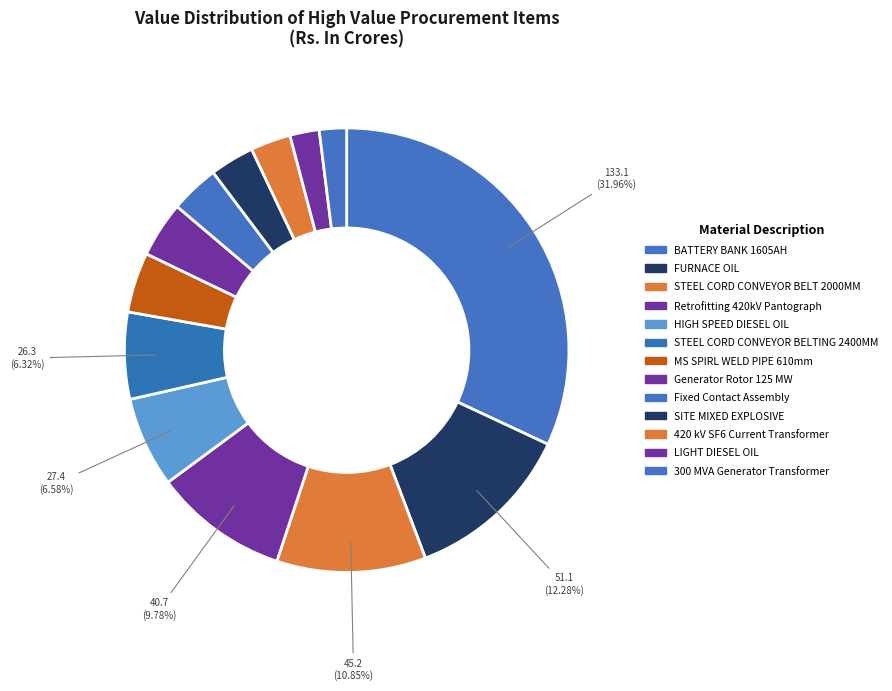

Which category has the biggest portion of the pie?

BATTERY BANK 1605AH